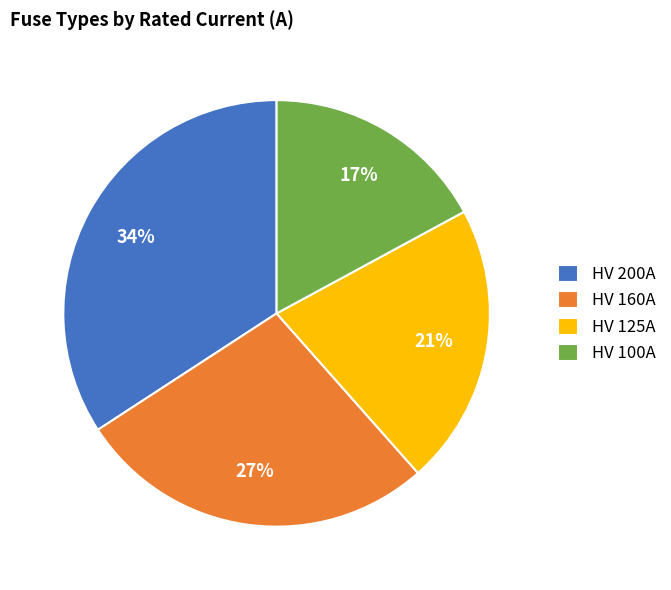

Do HV 100A and HV 160A together represent more than half of the pie?

No